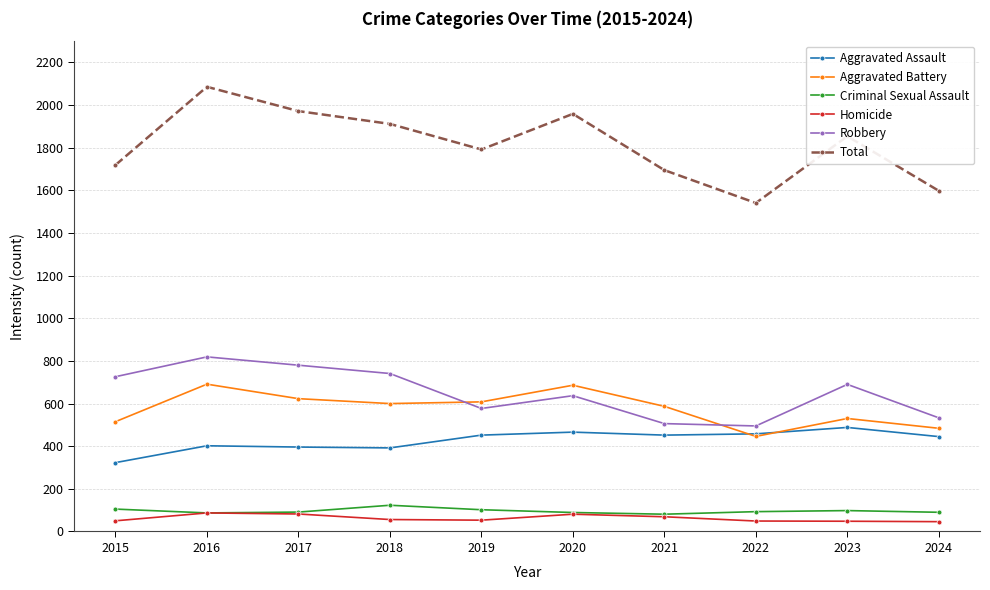

True or false: Criminal Sexual Assault has more than 0 interior local peaks.

True